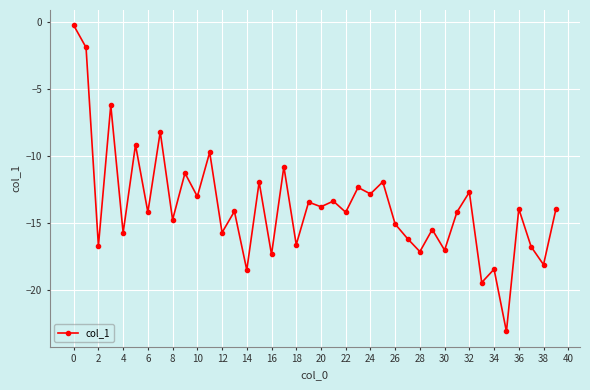

What is the difference between the second highest and minimum values?

21.2